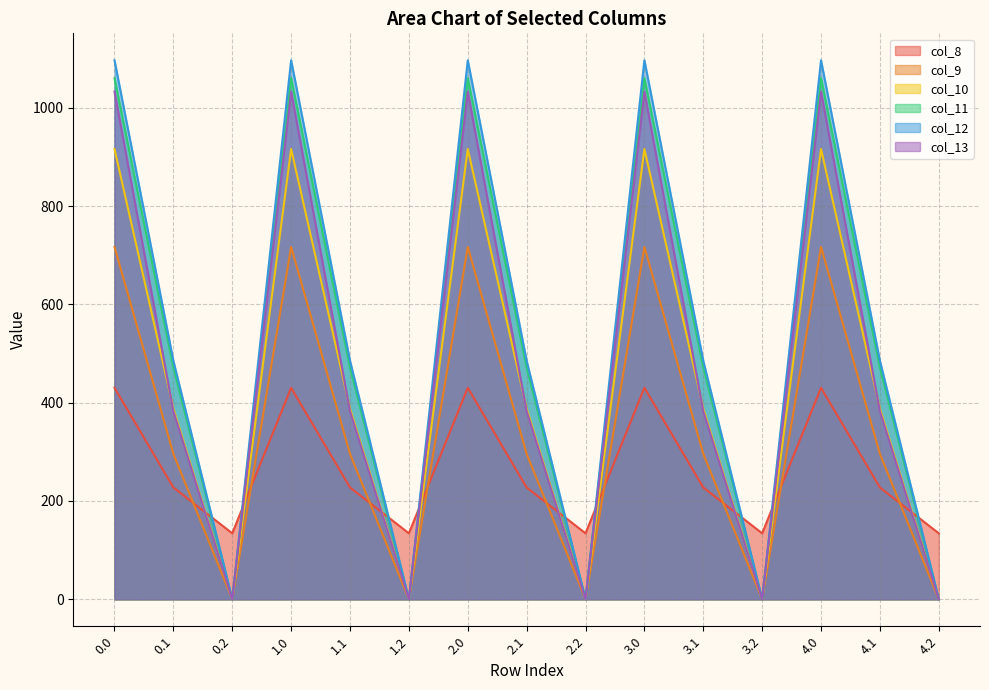

True or false: col_10 has a value of 570.3 at 3.1.

False